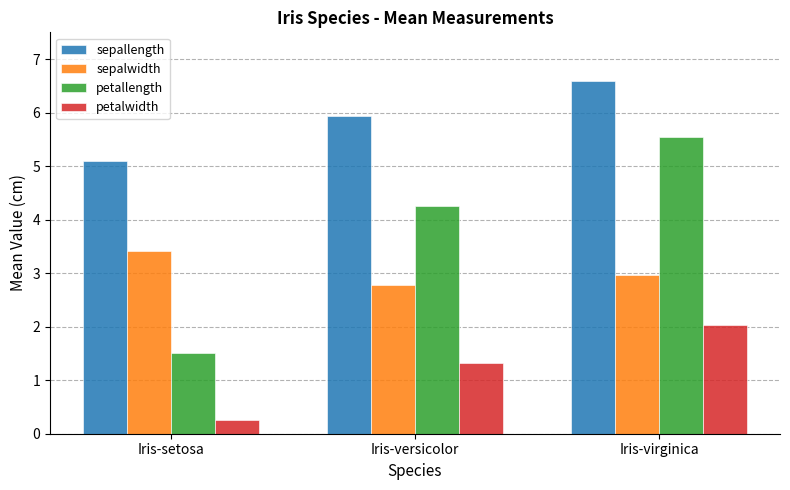

Which series has the largest total across all categories?

sepallength